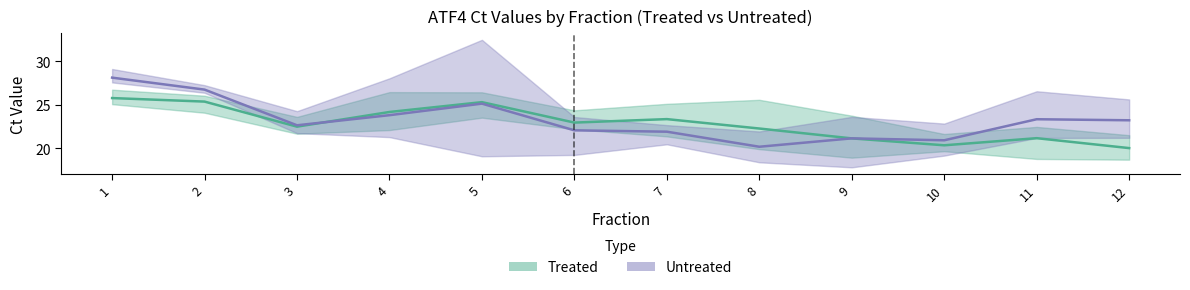

Does the chart have visible grid lines?

No